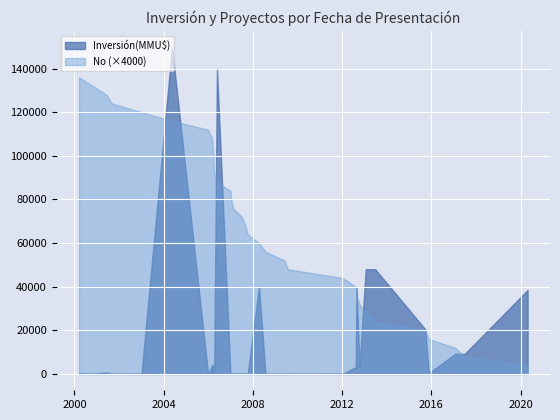

True or false: Inversión(MMU$) has more than 2 interior local peaks.

True